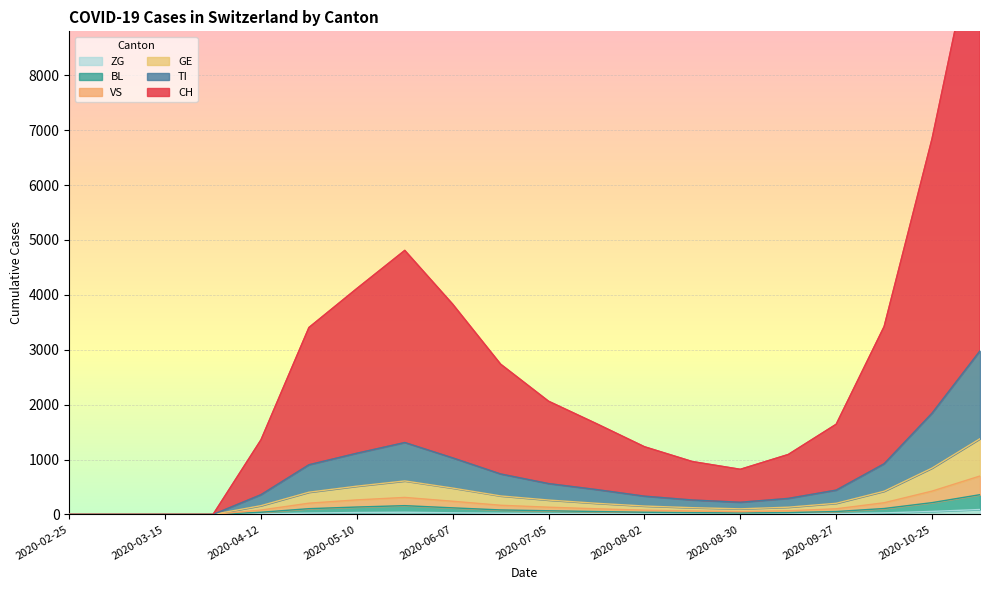

What position from the left is 2020-06-07?

9